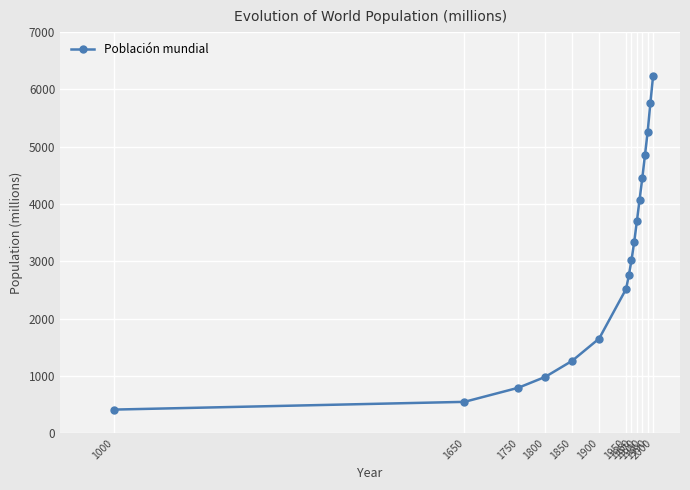

What is the sum of all values?

51579